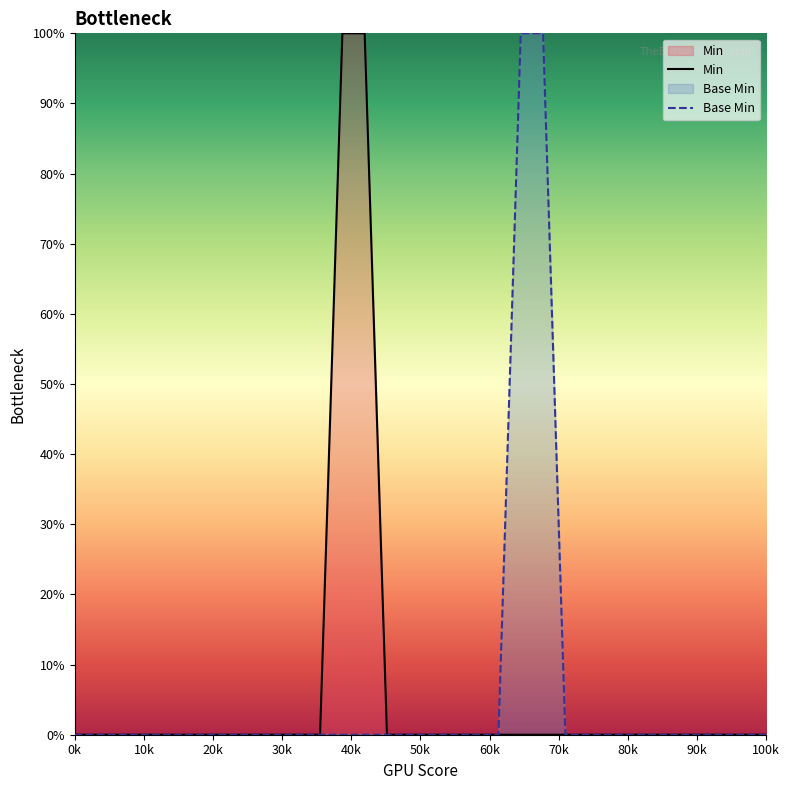

What is the maximum value shown in the chart?

100